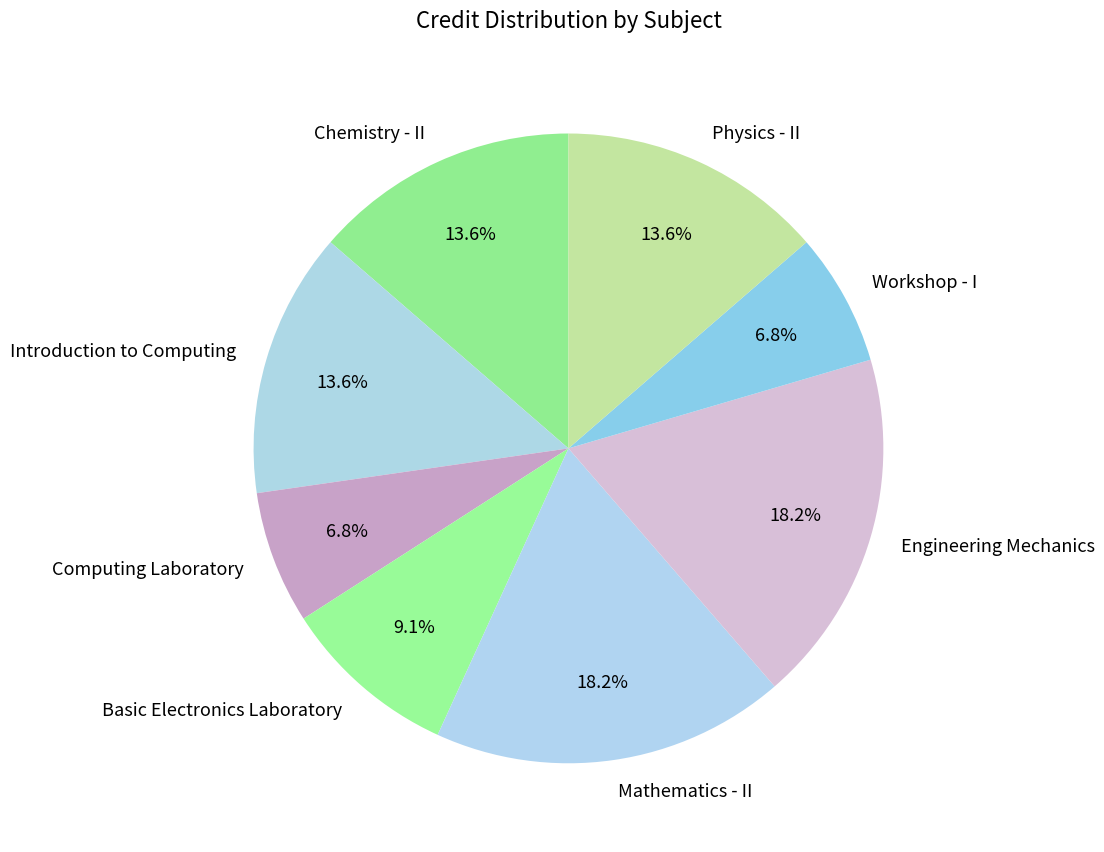

Is the sum of Basic Electronics Laboratory and Computing Laboratory greater than half?

No